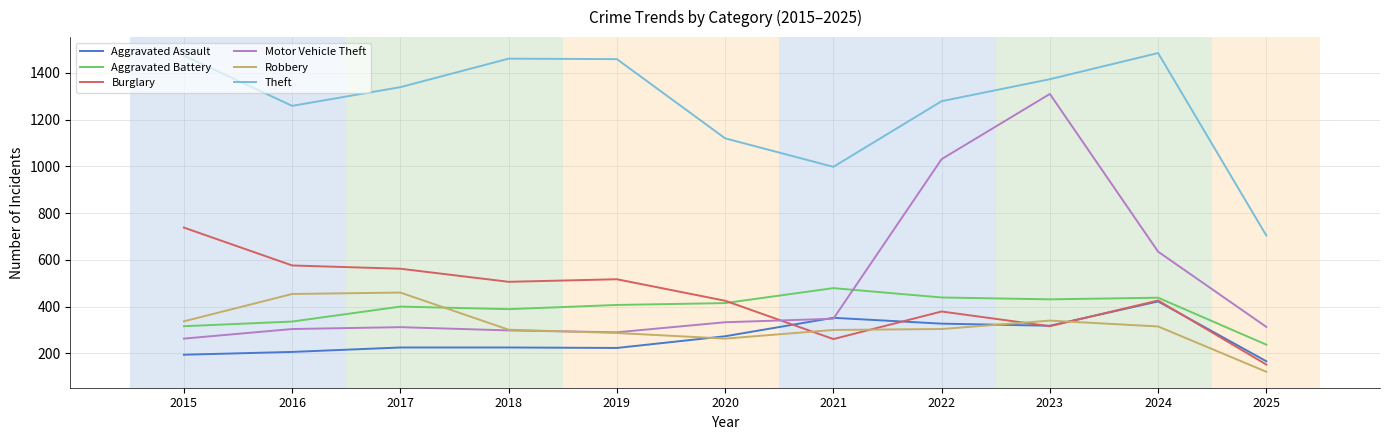

Between 2019 and 2022, which series saw the biggest shift?

Motor Vehicle Theft